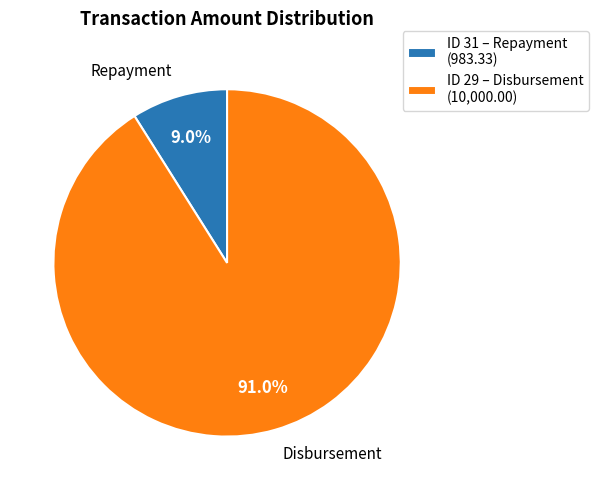

How many slices are in this pie chart?

2